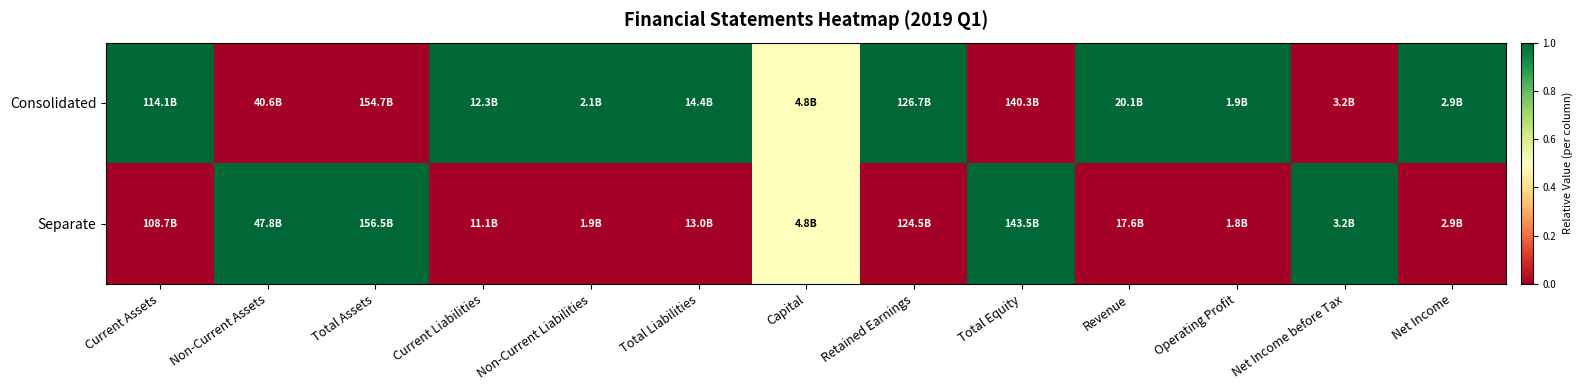

What is the spread (max minus min) of values at Revenue?

1.0